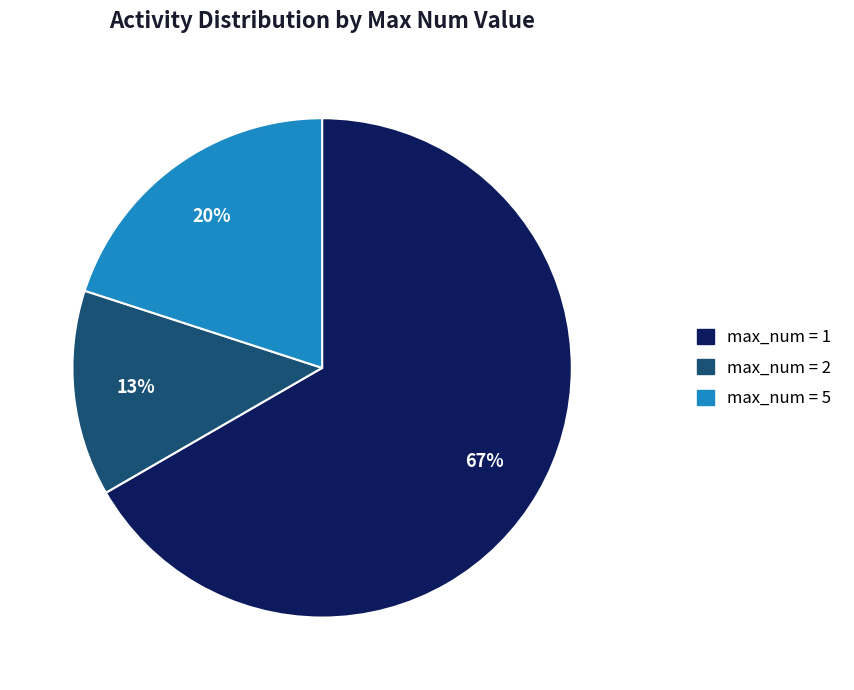

Combined, do max_num = 2 and max_num = 5 account for over 50%?

No